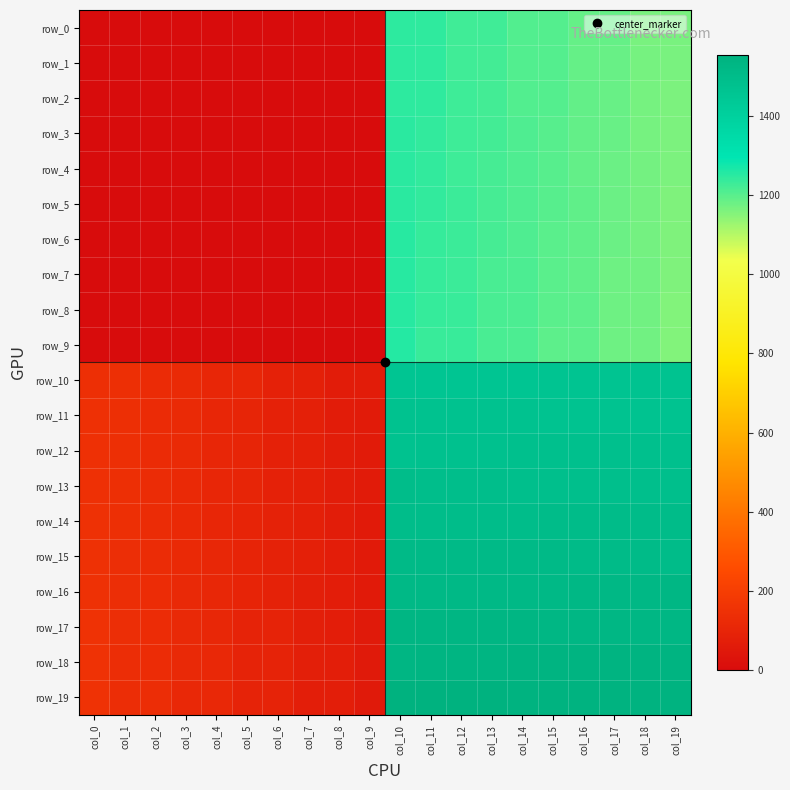

What is the difference between the second highest and second lowest values in the row_13 series?

1425.0